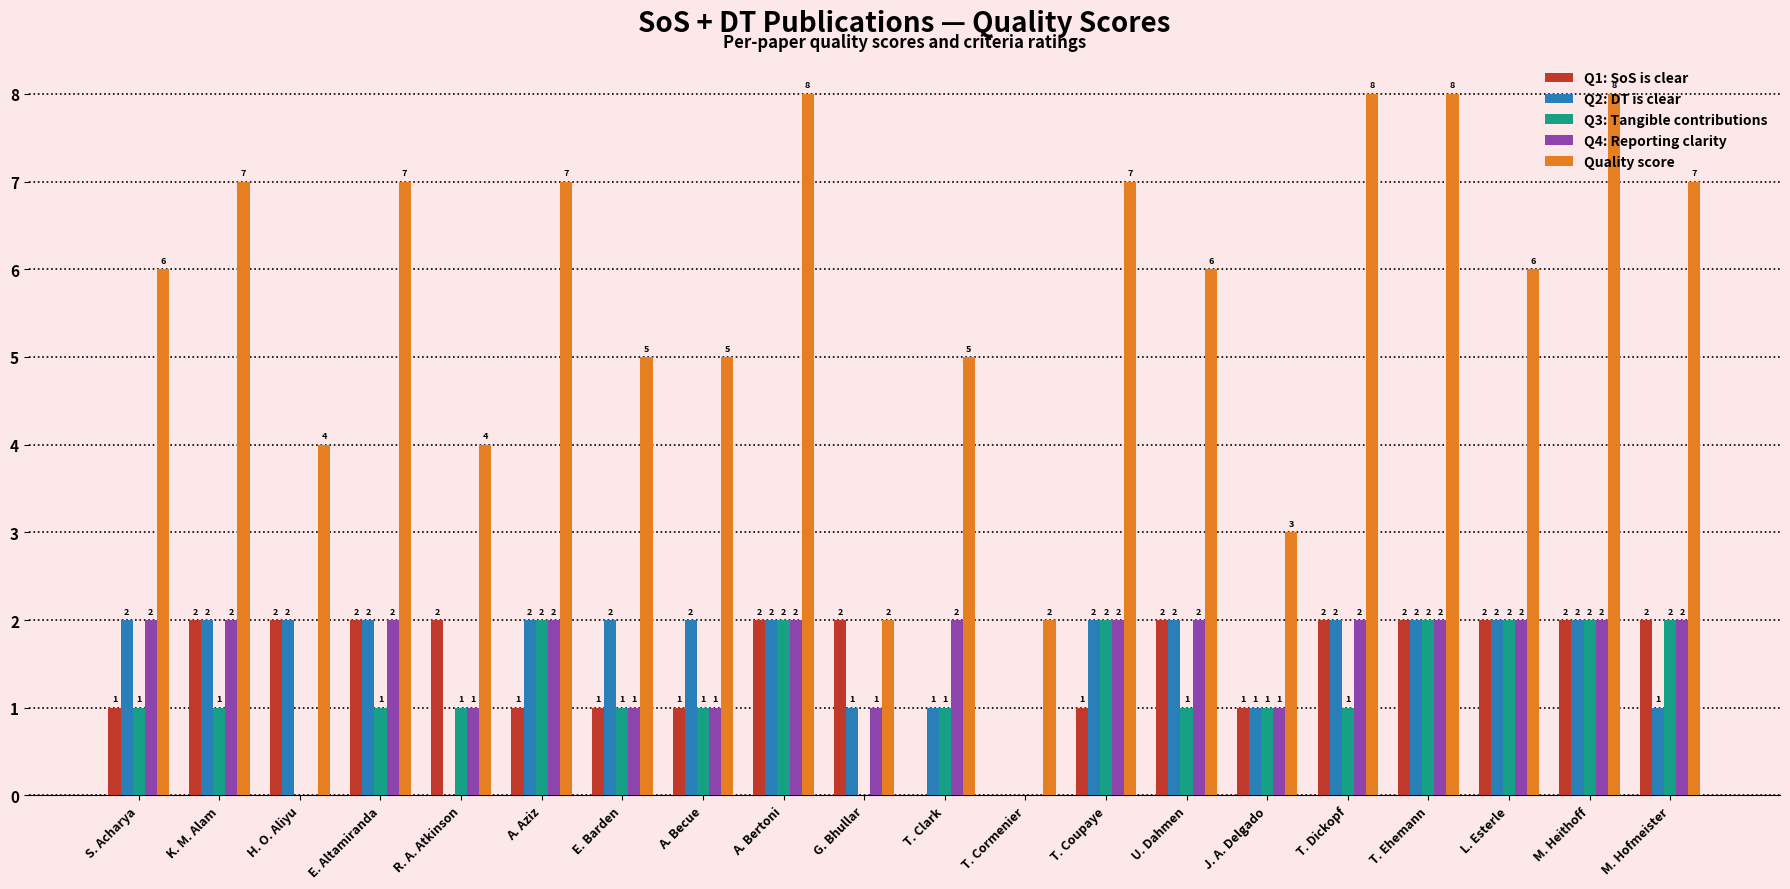

What is the greatest value displayed?

8